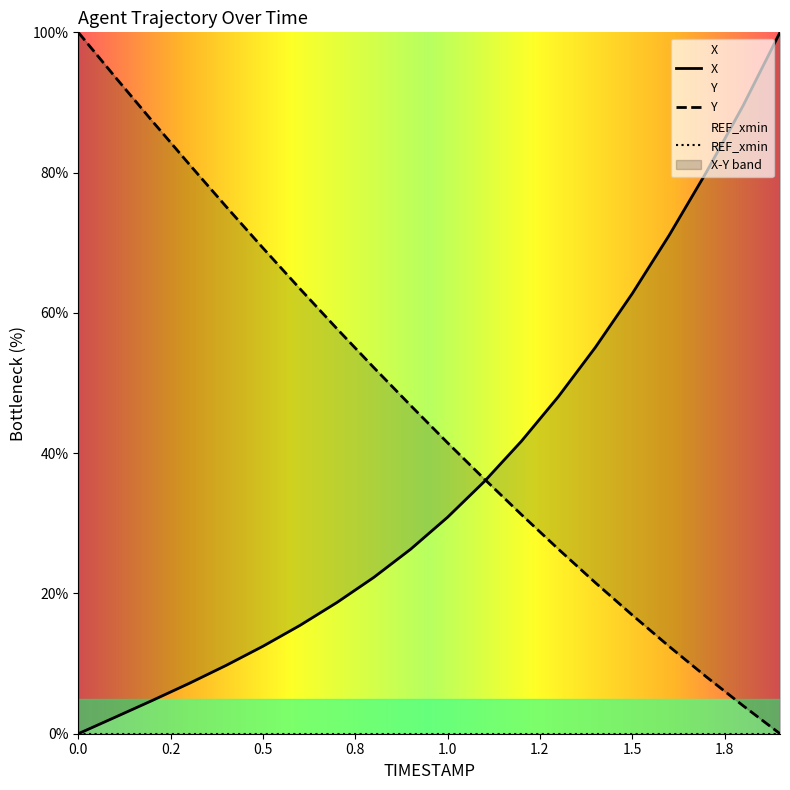

How many data points in Y are less than 46?

10